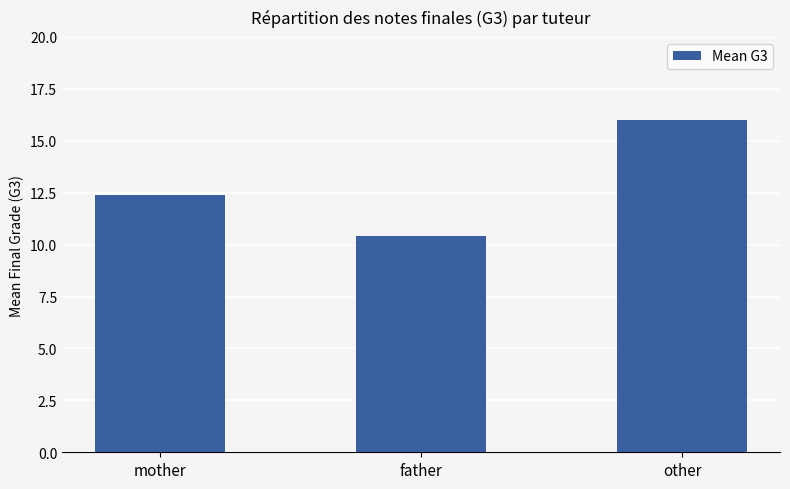

What is the value of the 1st bar from the left?

12.4